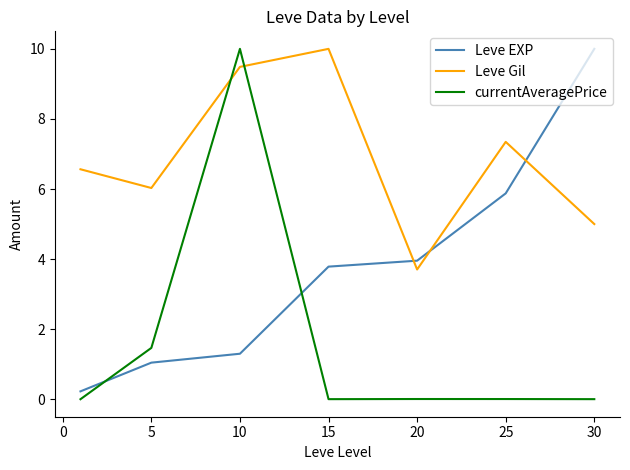

Which series ends up on top after the final intersection of Leve EXP and currentAveragePrice?

Leve EXP